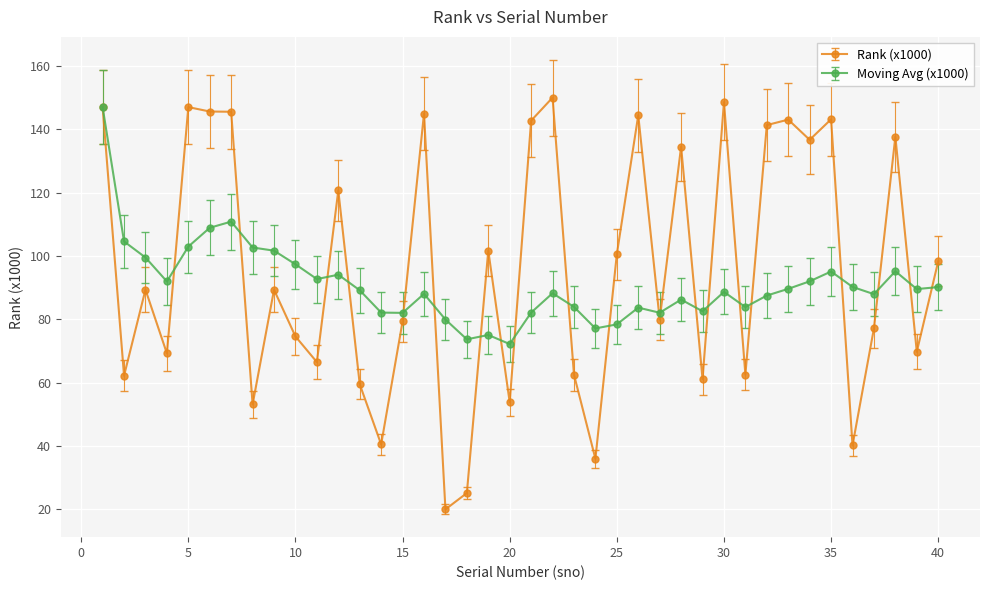

What is the value of the Rank (x1000) point at the 25th from the left?

100.6